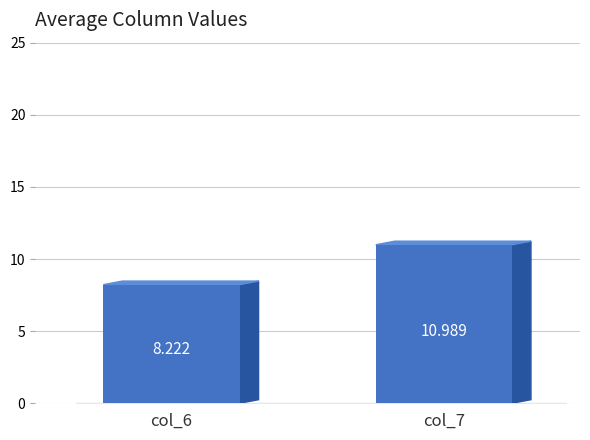

What is the change in value from col_6 to col_7?

+2.8